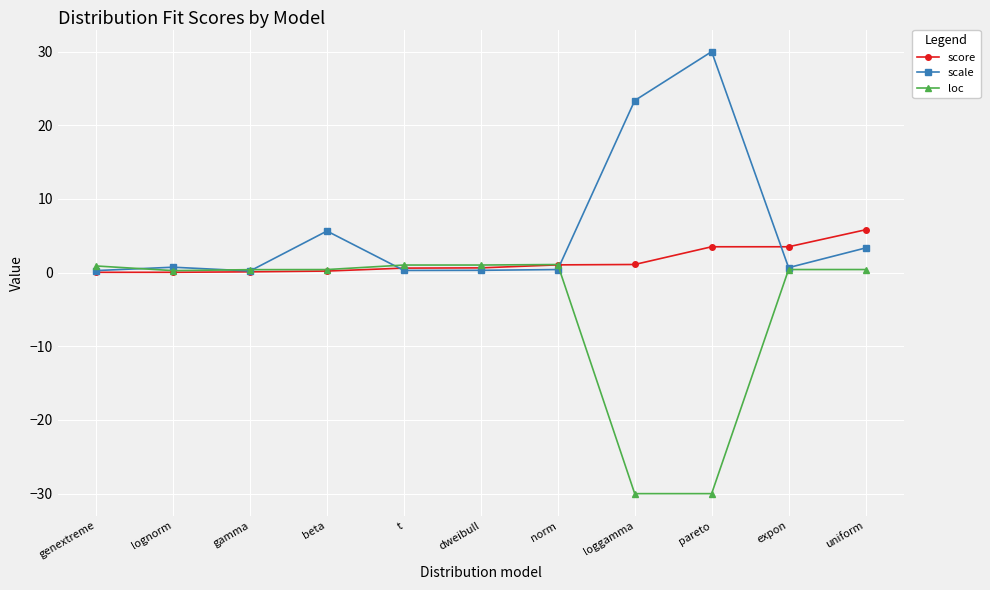

What position from the left is genextreme?

1